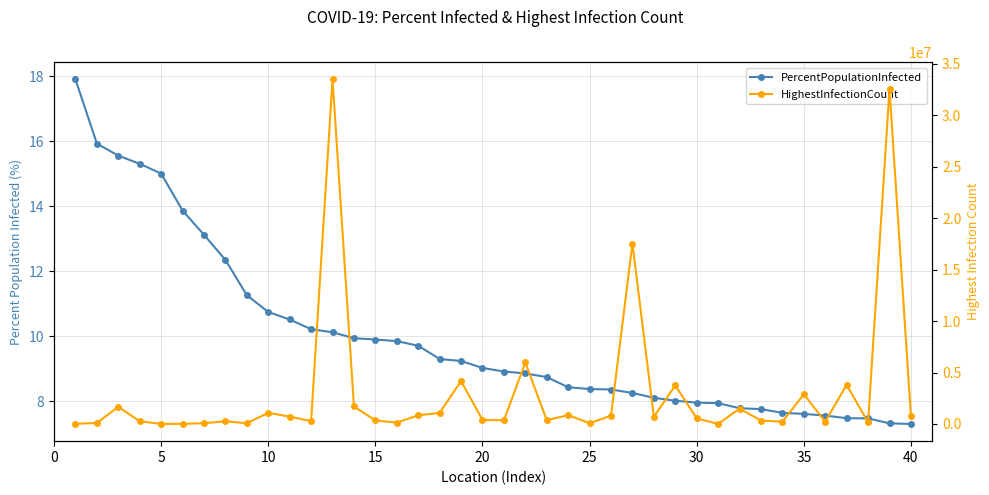

True or false: HighestInfectionCount has more than 1 interior local peaks.

True